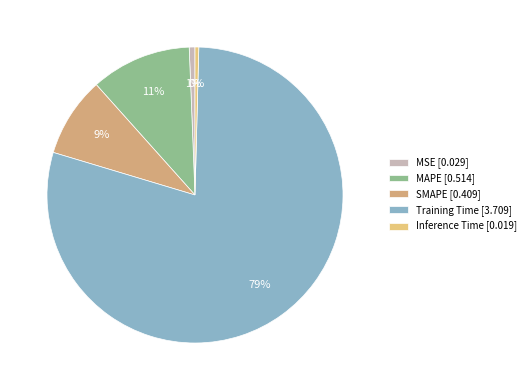

True or false: Training Time accounts for 94% of the total.

False